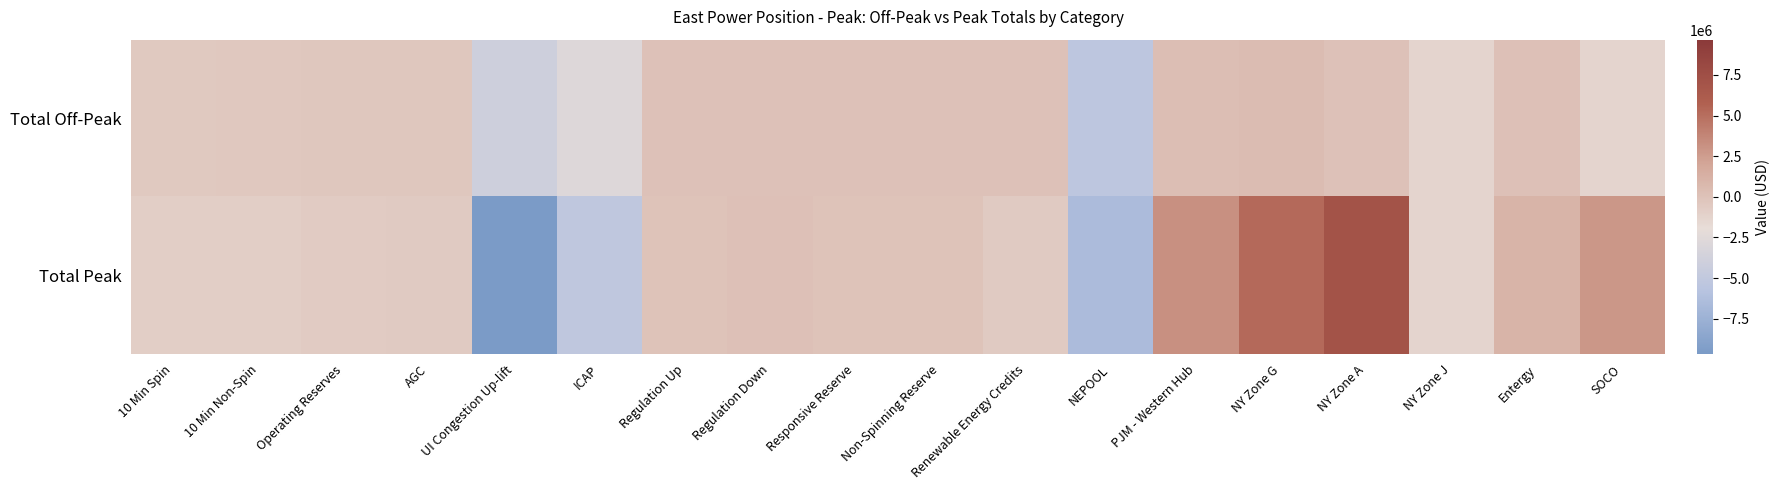

Count the number of data series in this chart.

2